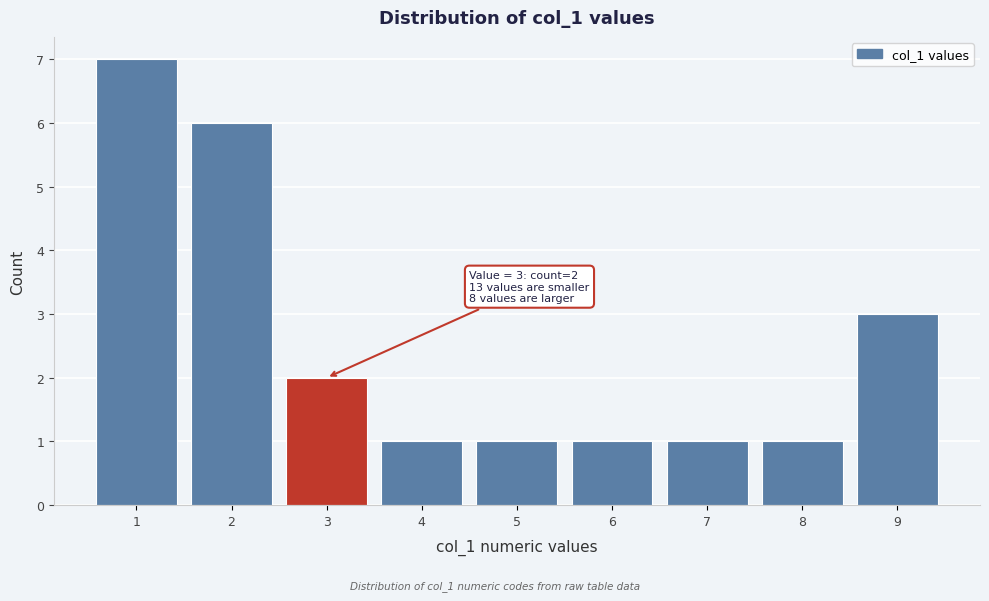

Which range on the x-axis has the tallest bar?

0.5 to 1.5